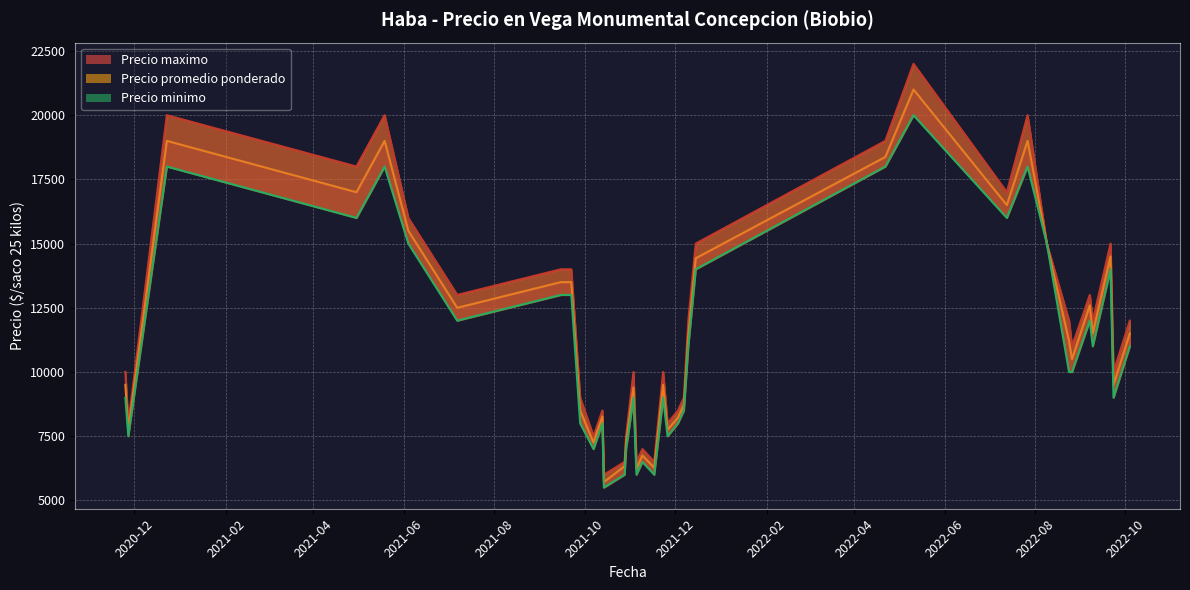

True or false: Precio promedio ponderado has more than 2 points higher than both neighbors.

True